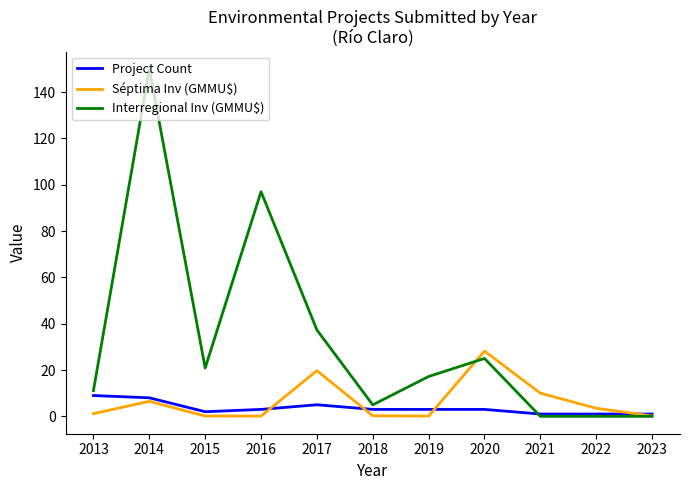

In Interregional Inv (GMMU$), how many points are higher than both neighbors (excluding endpoints)?

3